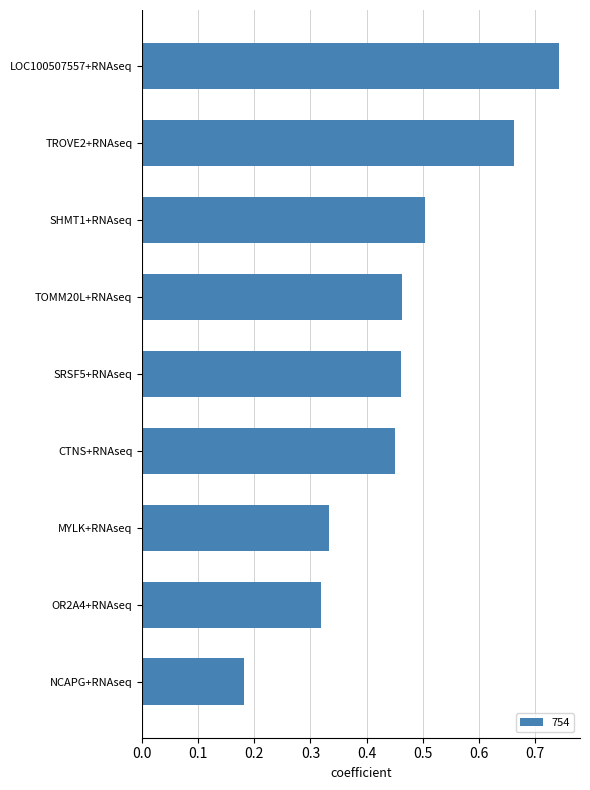

How many bars are there in total?

9